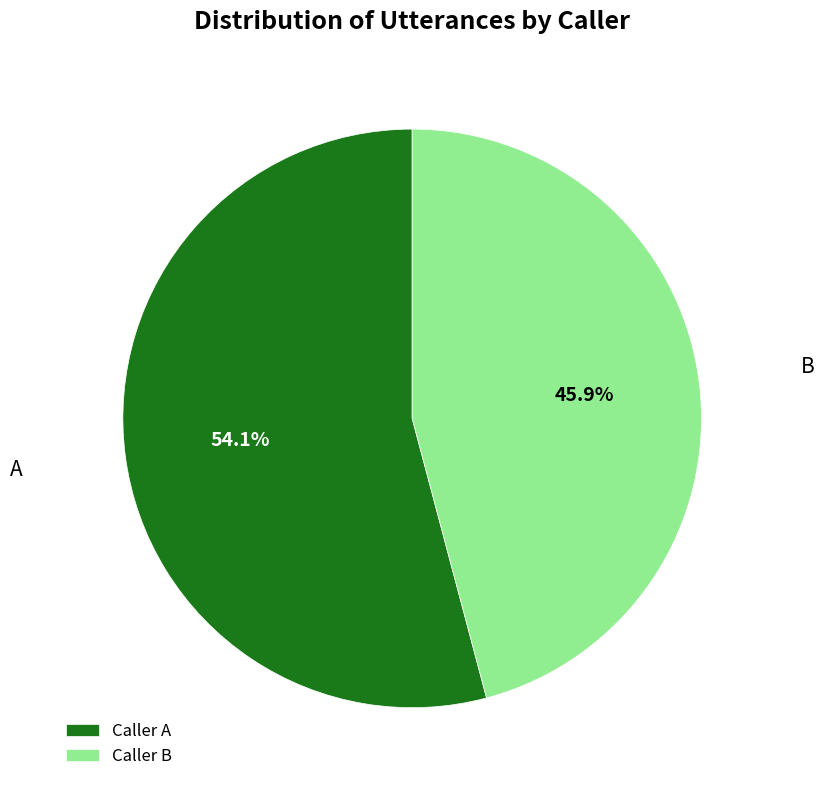

What is the ratio of the value at A to the value at B?

1.2